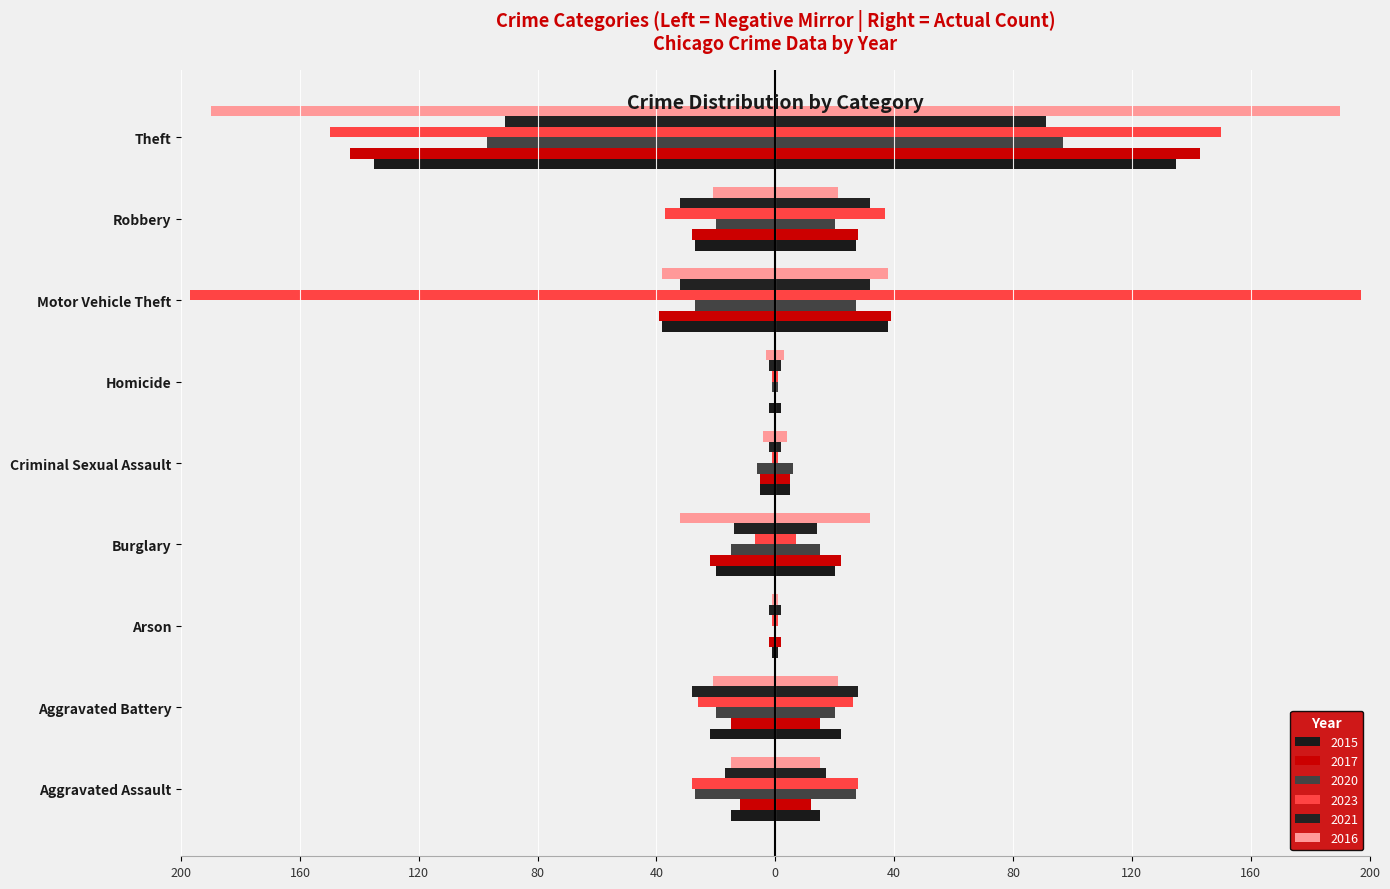

True or false: 2020 has a value of 0 at Arson.

True